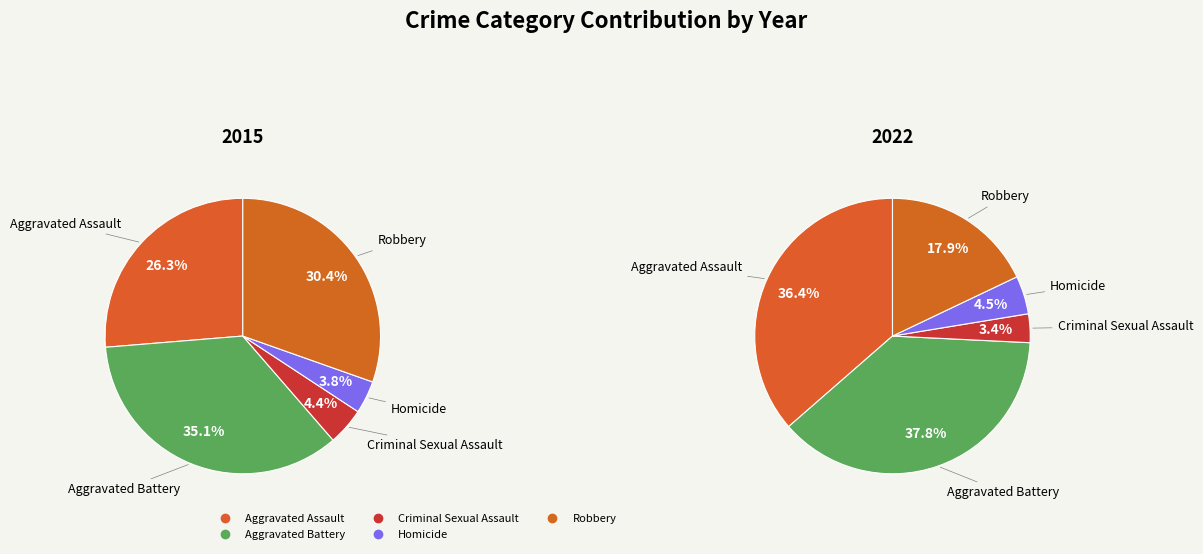

What is the smallest slice in the pie chart?

Criminal Sexual Assault